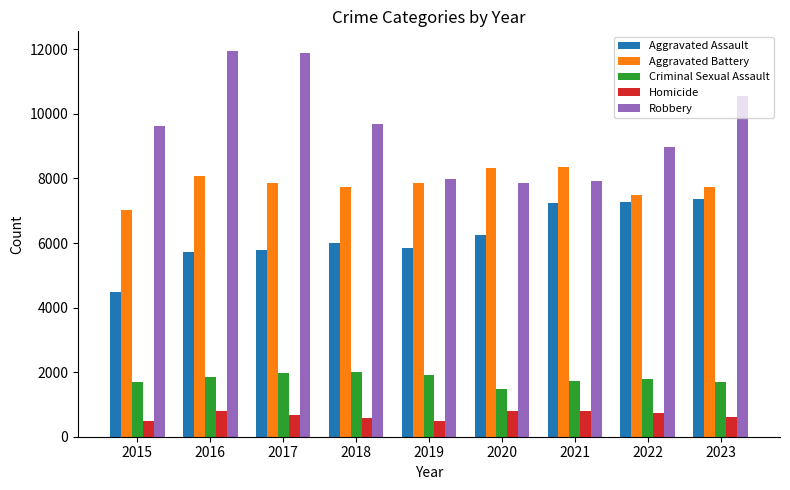

What is the lowest value of the Criminal Sexual Assault series?

1474